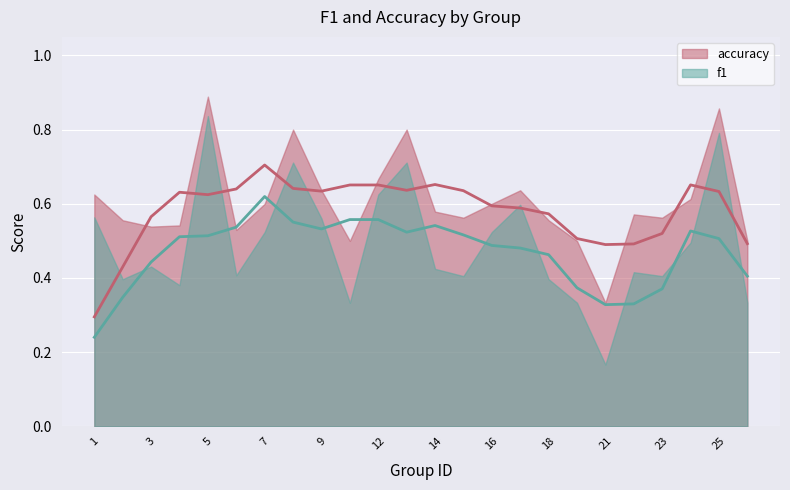

List the series in order of their overall mean, lowest first.

f1, accuracy